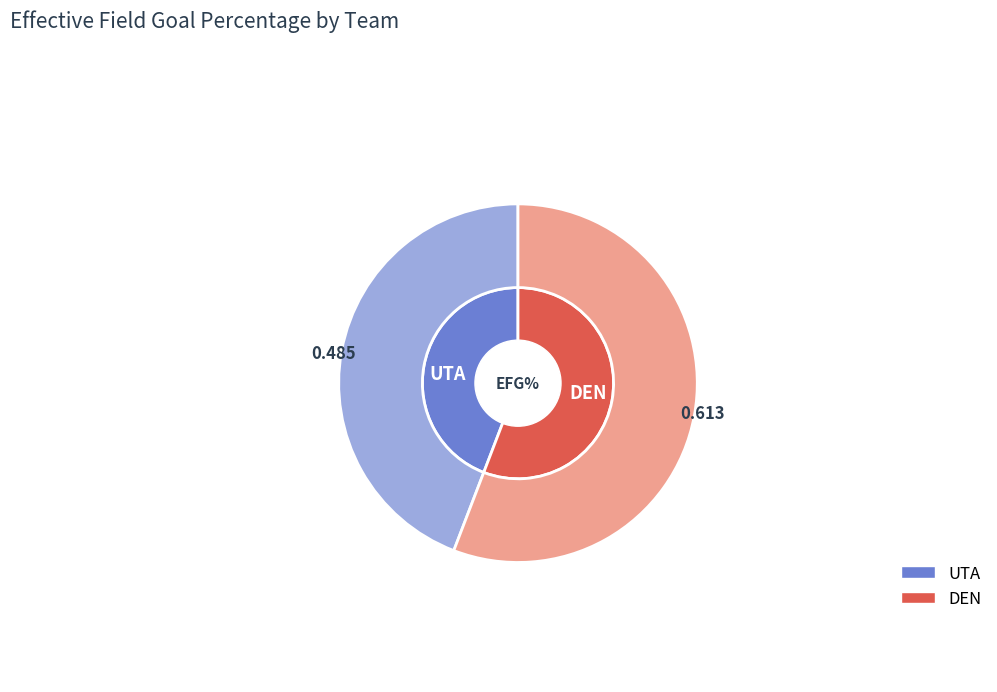

To the nearest percent, what percentage of the pie is DEN?

56%